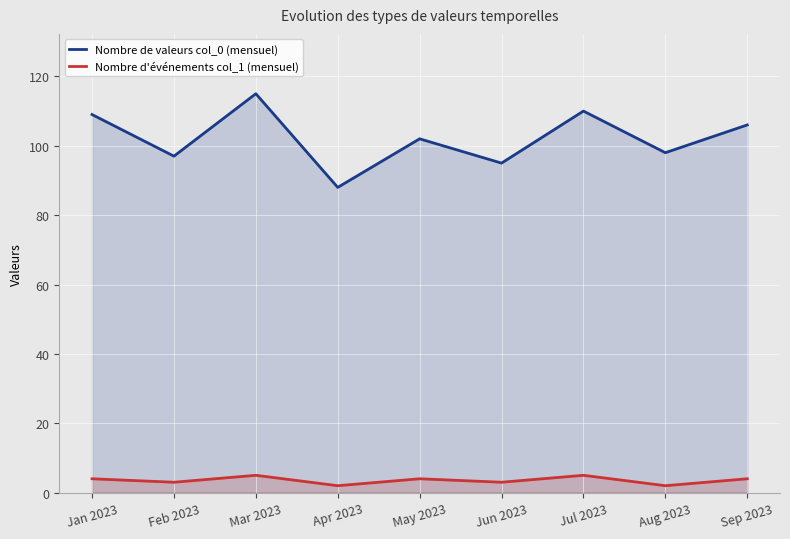

True or false: Nombre de valeurs col_0 (mensuel) and Nombre d'événements col_1 (mensuel) cross at least once.

False